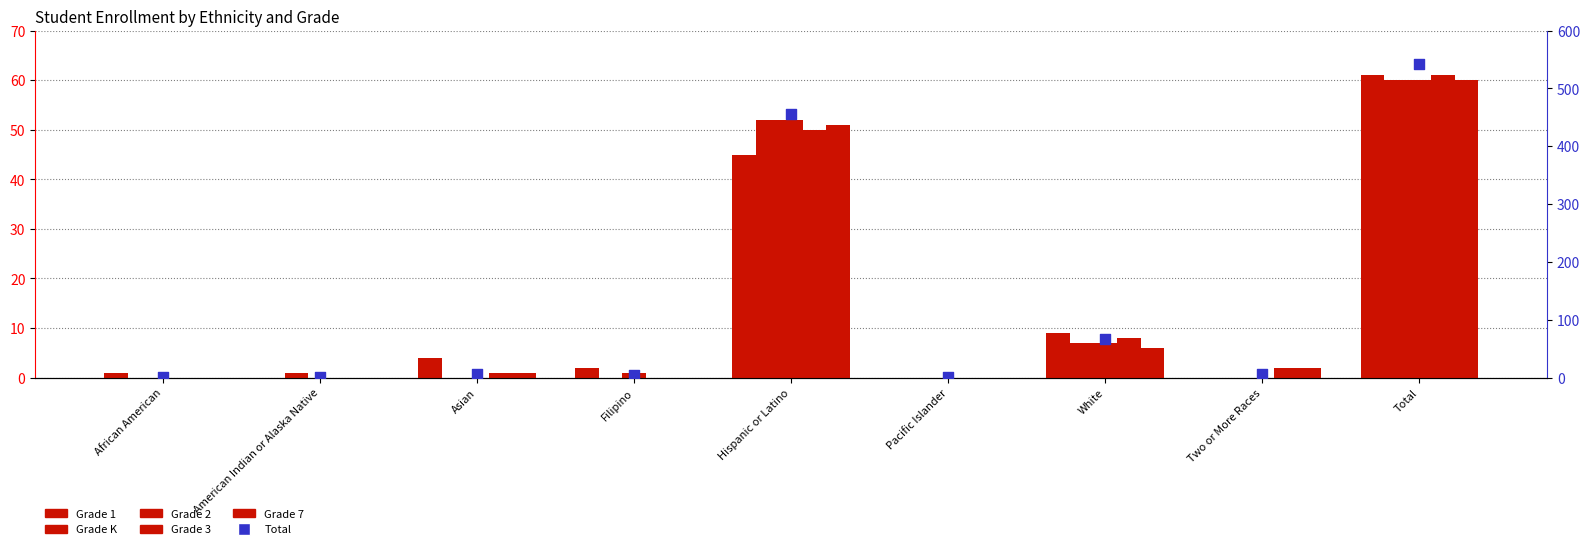

Which series contains the highest Y value?

Total